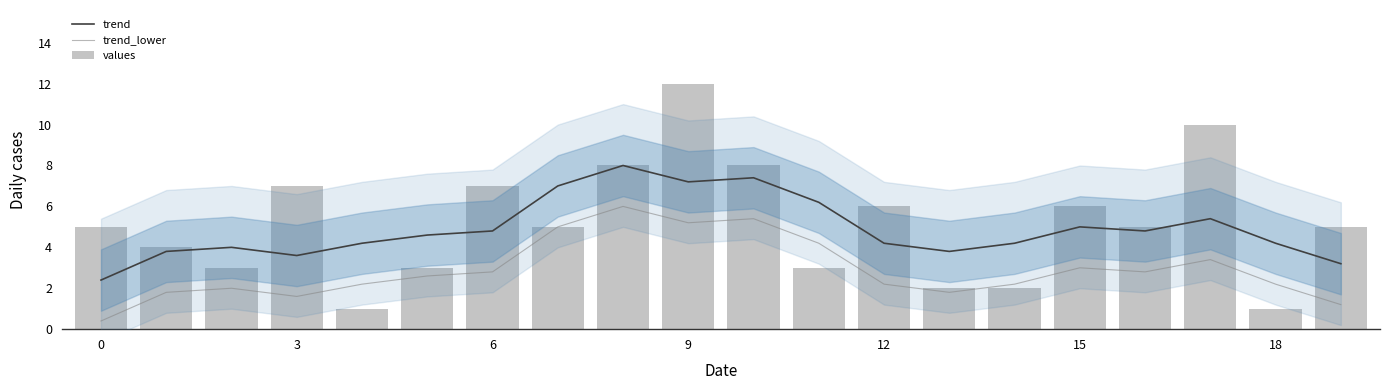

What are all the series names shown in the legend?

trend, trend_lower, values